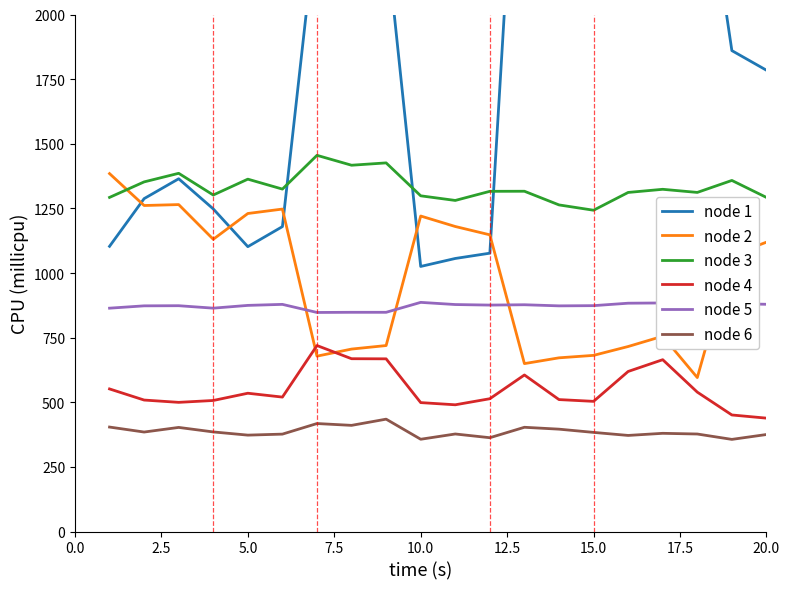

Is it true that node 4 equals 221.7 at 10.0?

False